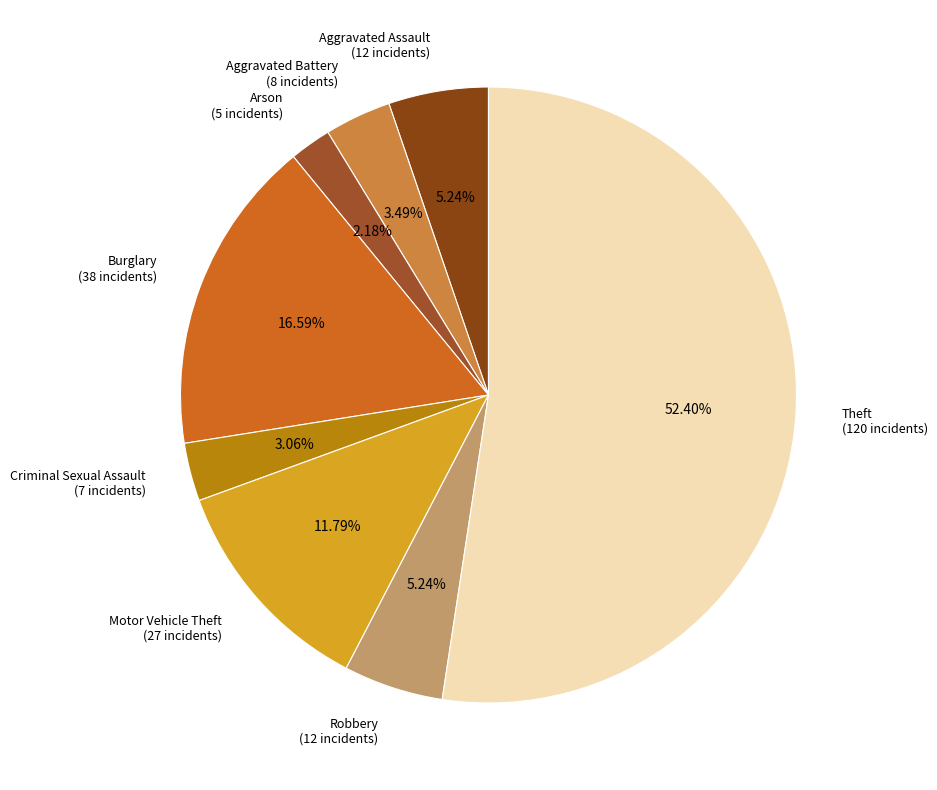

Approximately how many times larger is the value at Robbery compared to Aggravated Assault?

1.0